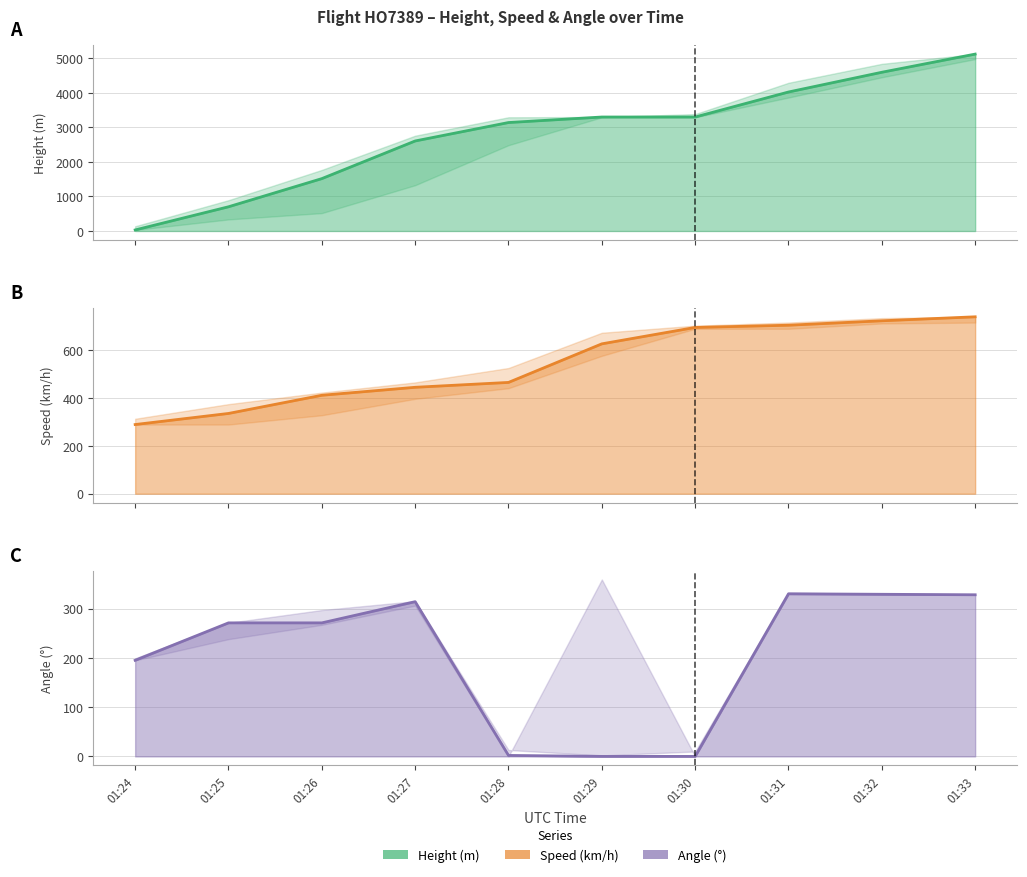

Between 01:26 and 01:32, which is larger?

01:32